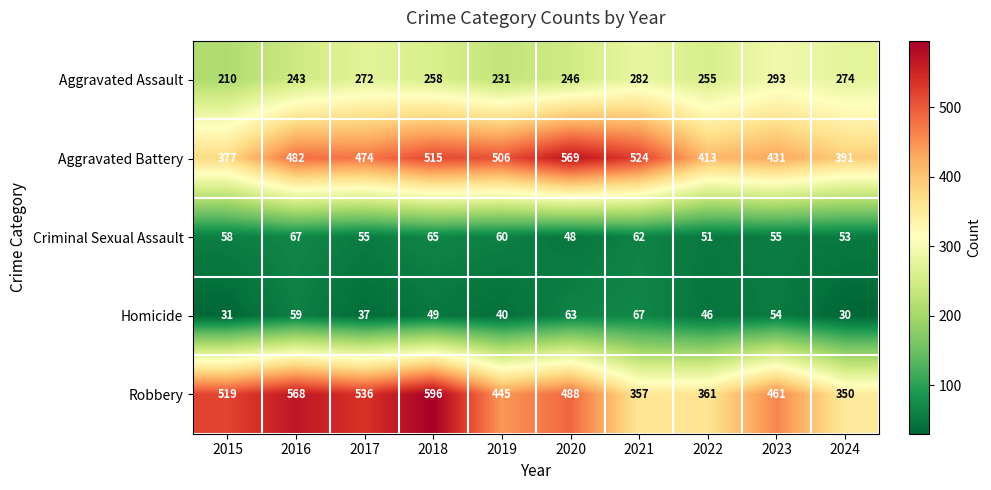

Which series changed the most between 2018 and 2020?

Robbery